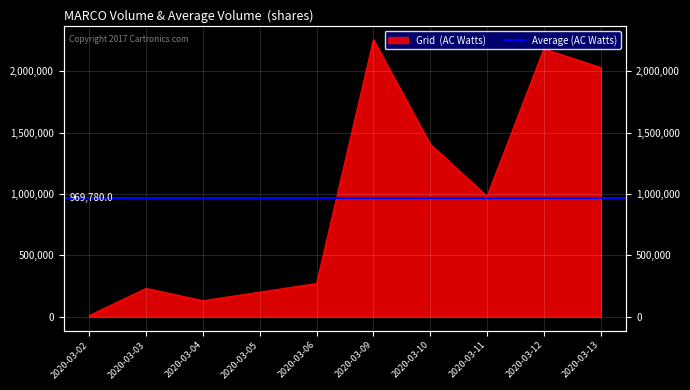

How many interior local peaks (higher than both neighbors) does the data have?

3